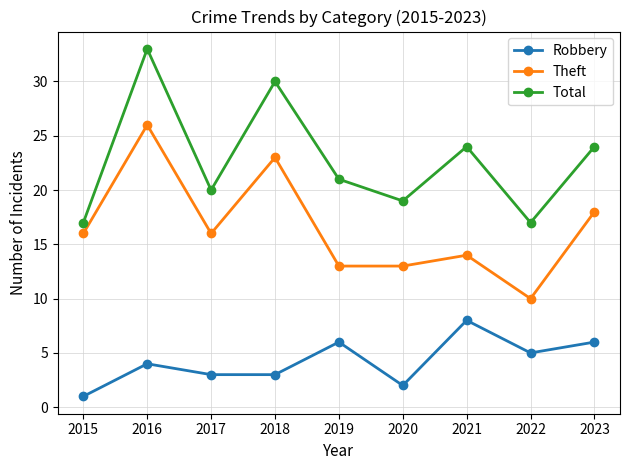

True or false: Robbery and Total cross at least once.

False